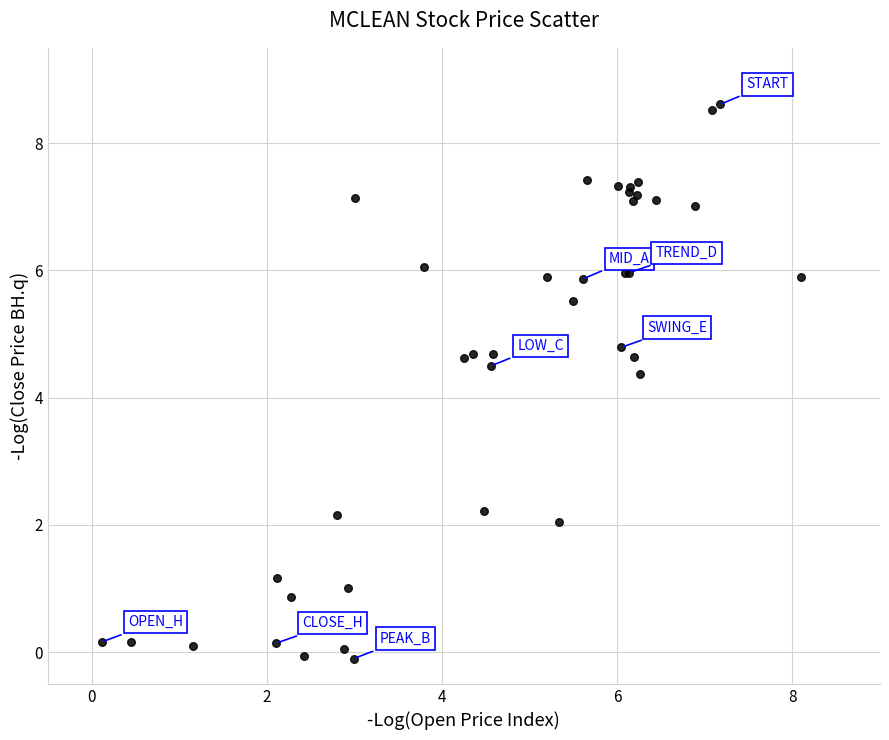

What Y value in the scatter plot is closest to 4?

4.4